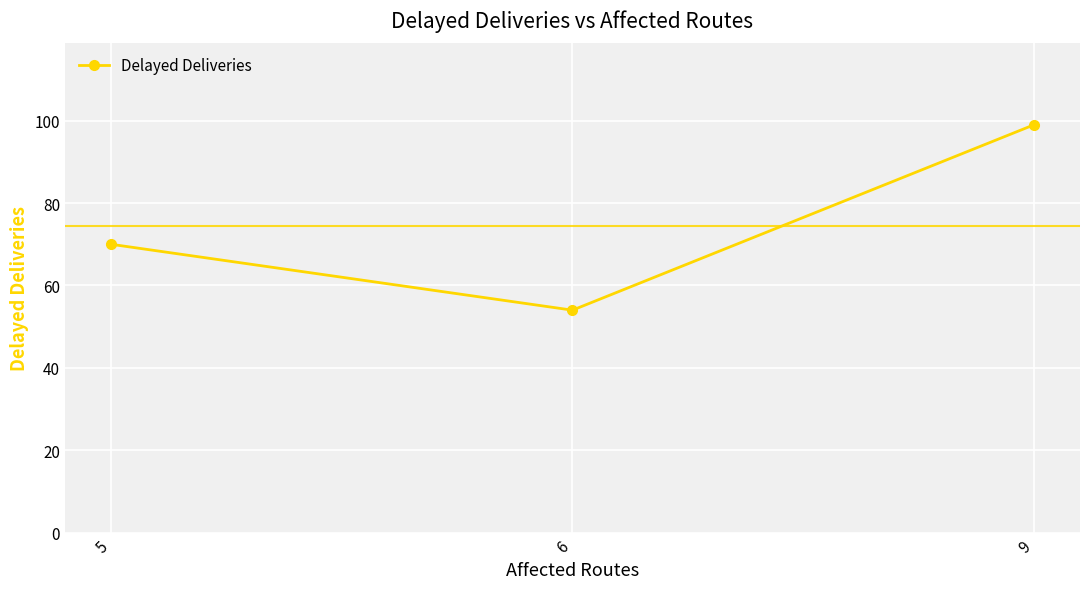

What is the ratio of the value at 6 to the value at 5?

0.8